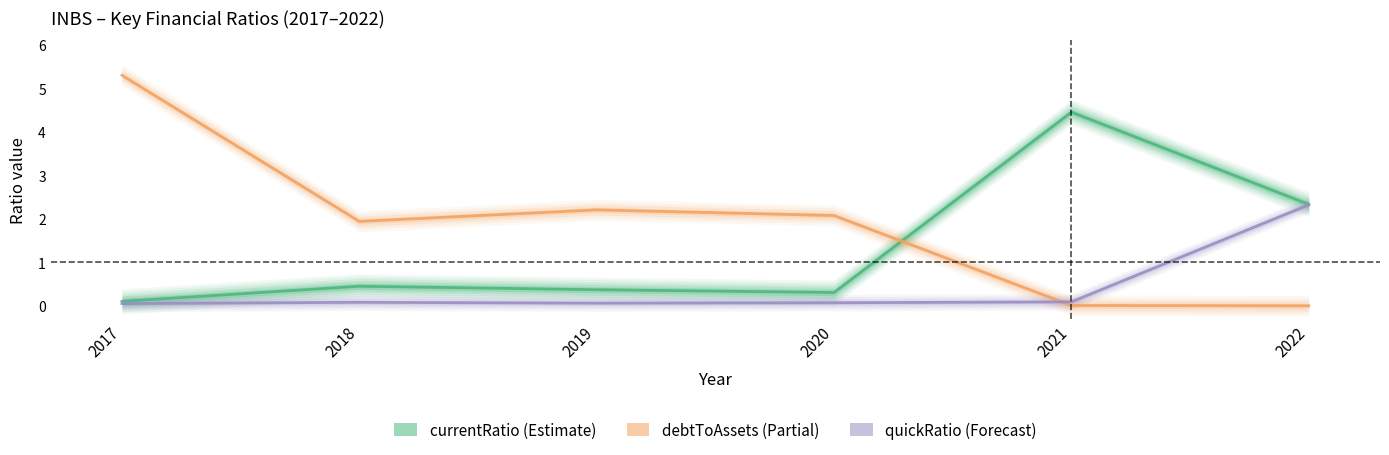

Rank the series at 2019 from highest to lowest value.

debtToAssets, currentRatio, quickRatio